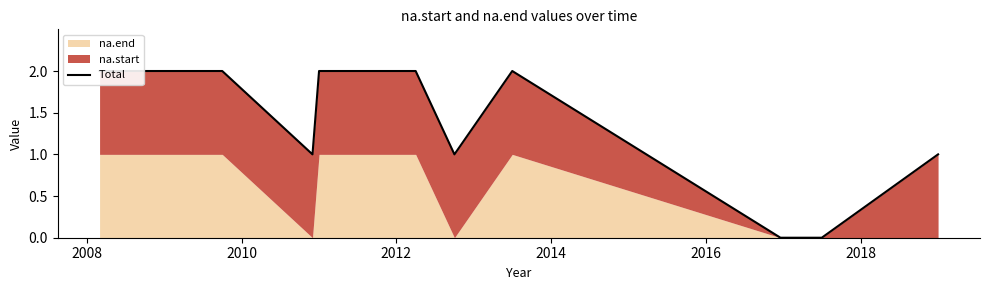

How many points are higher than both their immediate neighbors (excluding endpoints)?

1